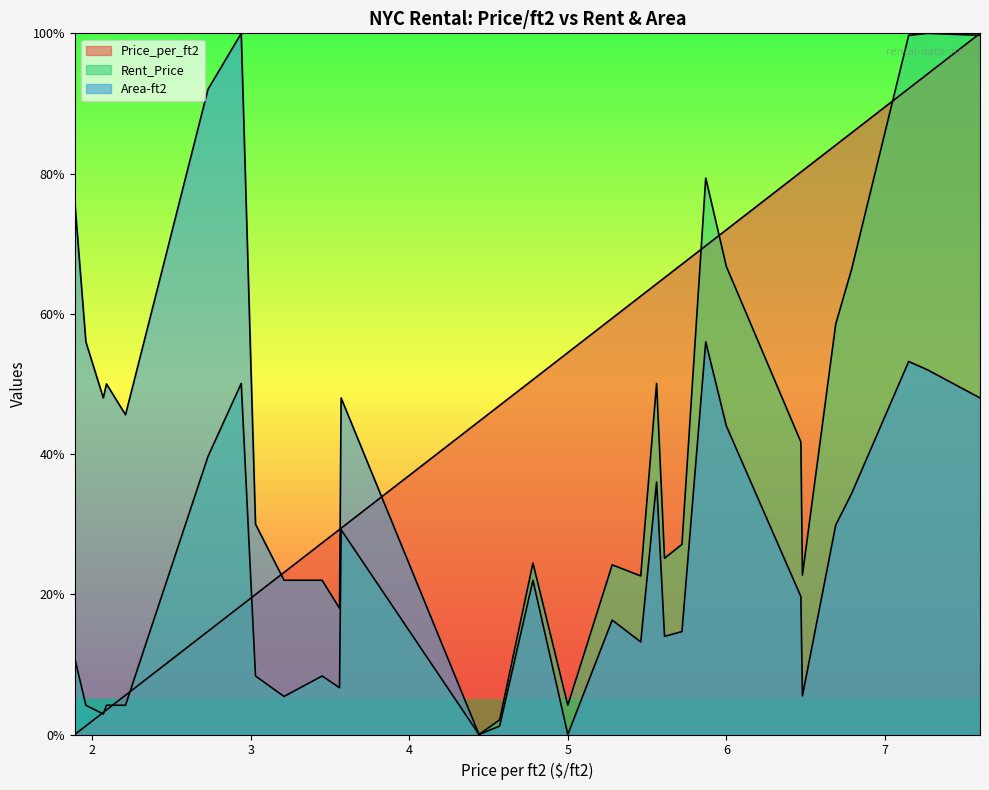

What is the approximate value of Rent_Price_norm at 5.28?

24.2